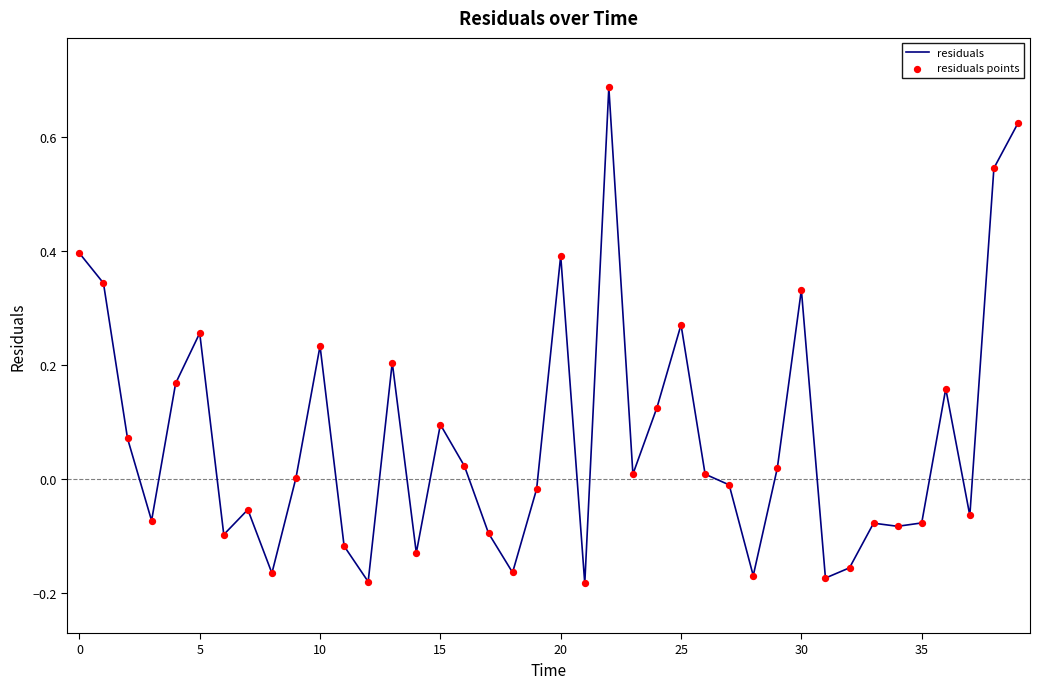

What is the difference between the maximum and minimum values?

0.9